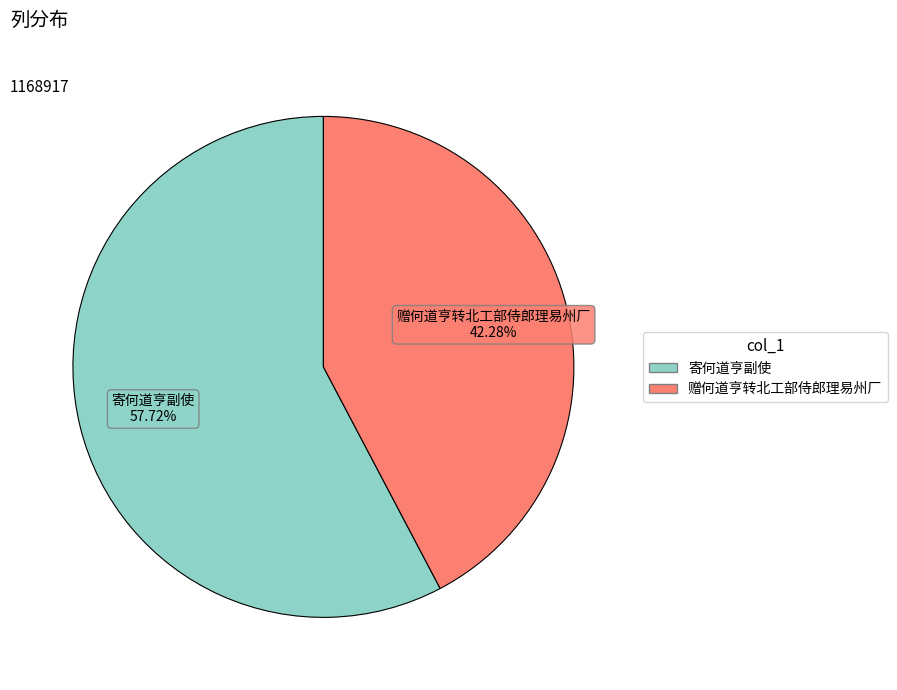

Which has a higher value, 寄何道亨副使 or 赠何道亨转北工部侍郎理易州厂?

寄何道亨副使